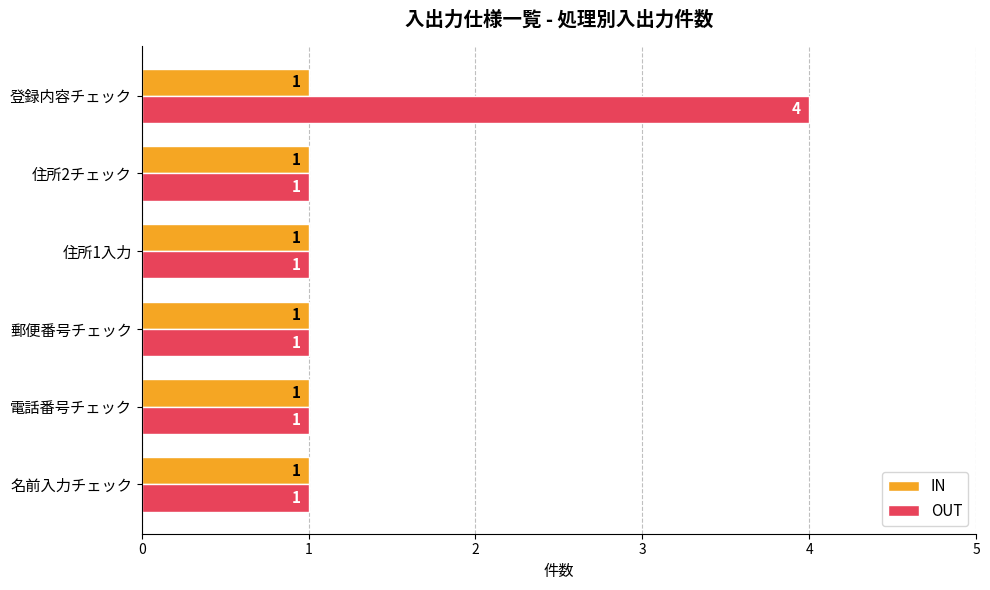

What is the smallest value displayed?

1